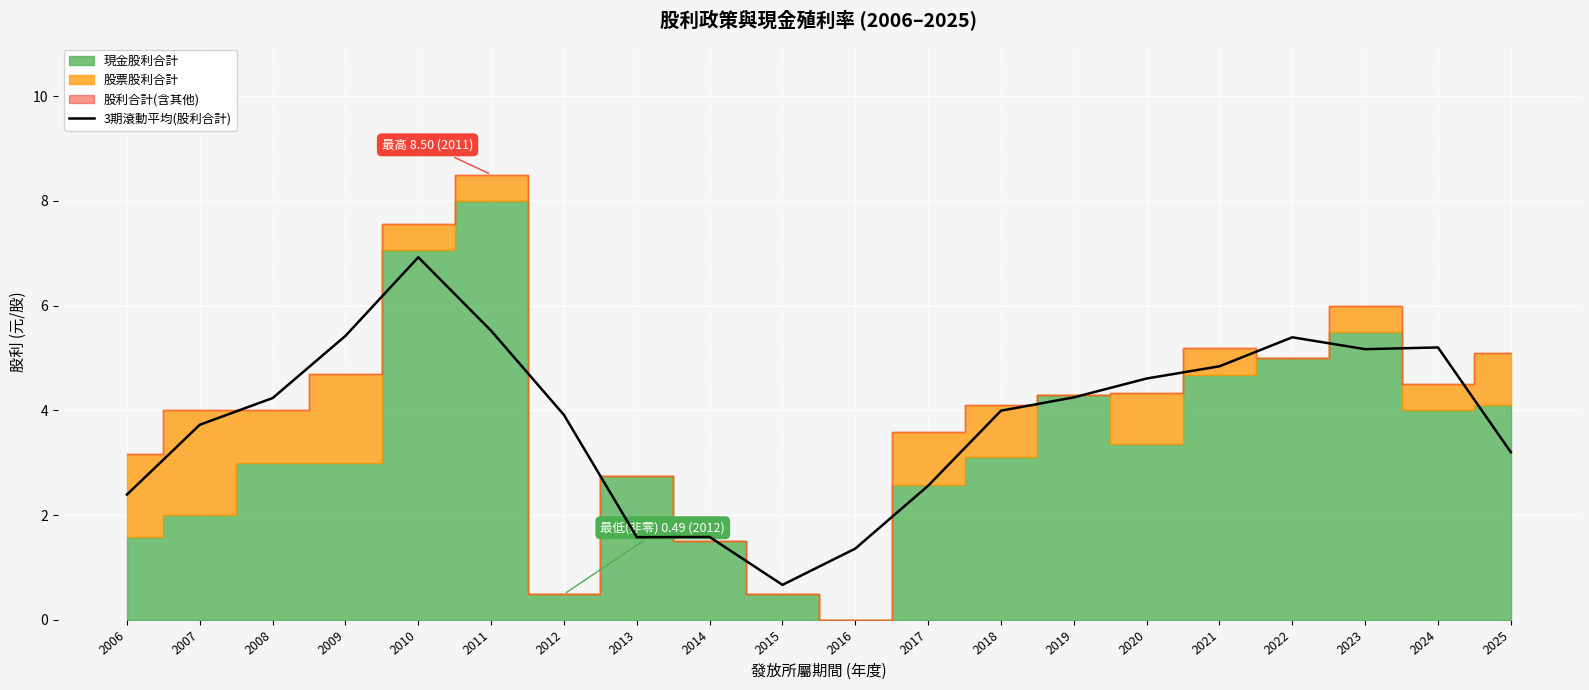

How many interior local peaks (higher than both neighbors) does the data have?

4